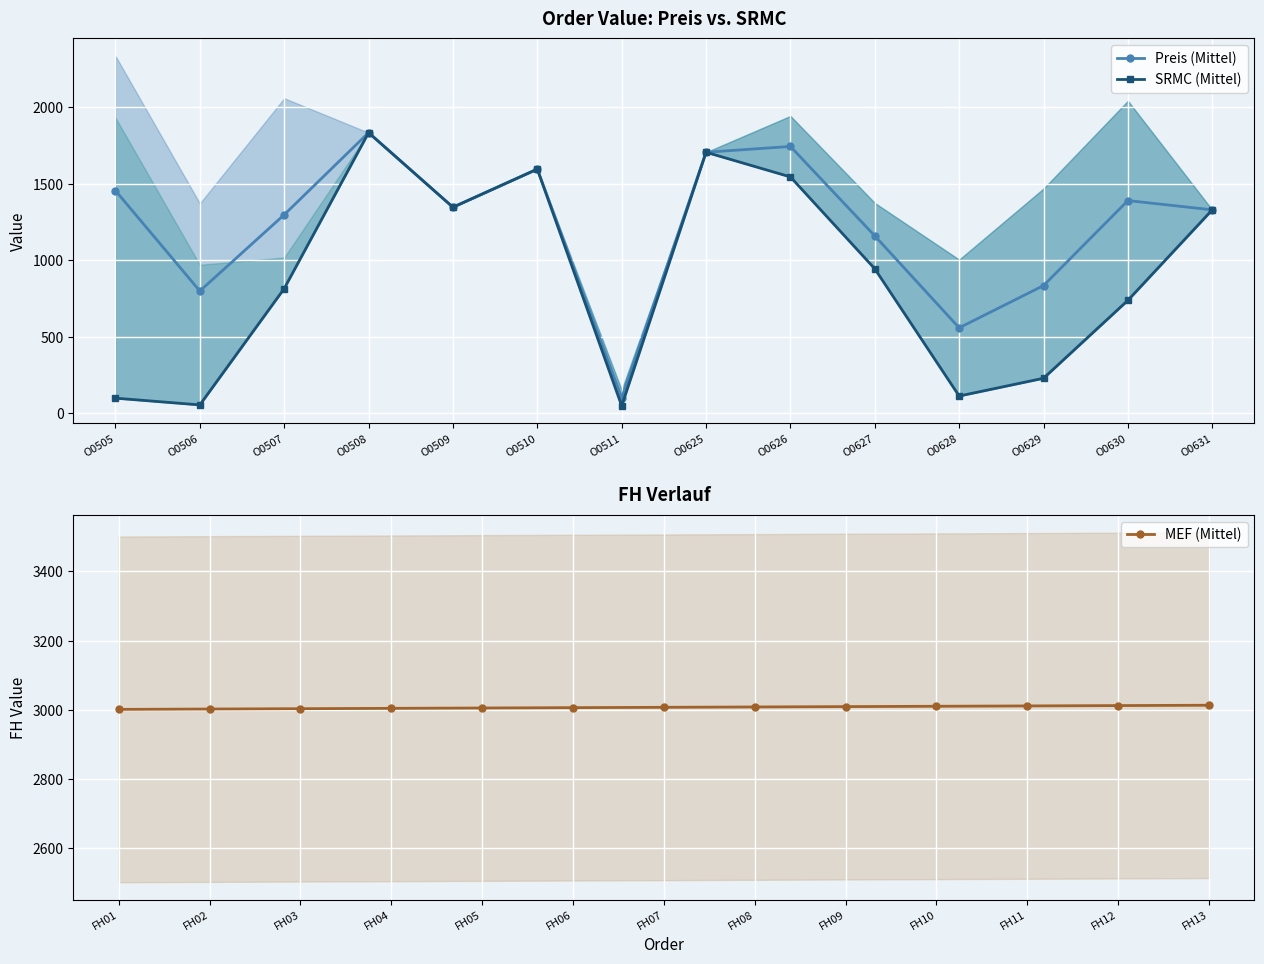

What is the difference between the second highest and minimum values in the SRMC (Mittel) series?

1656.0